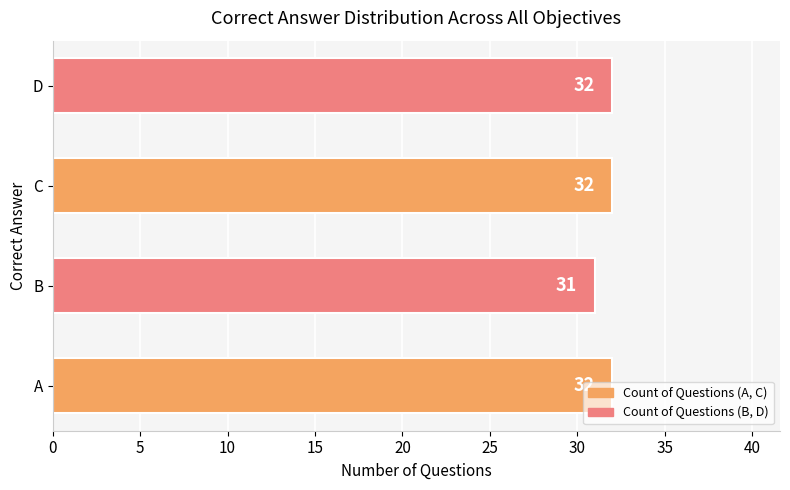

What is the smallest value displayed?

31